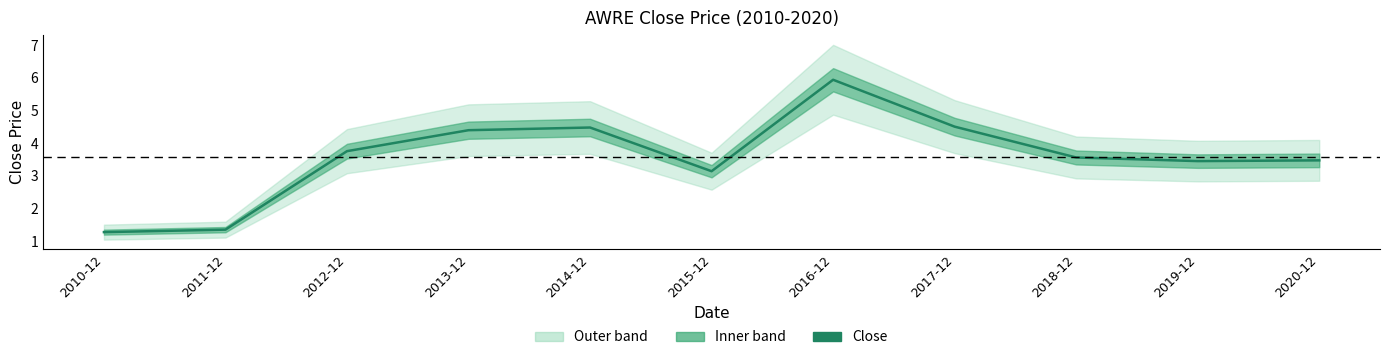

How many interior local peaks (higher than both neighbors) does the data have?

2